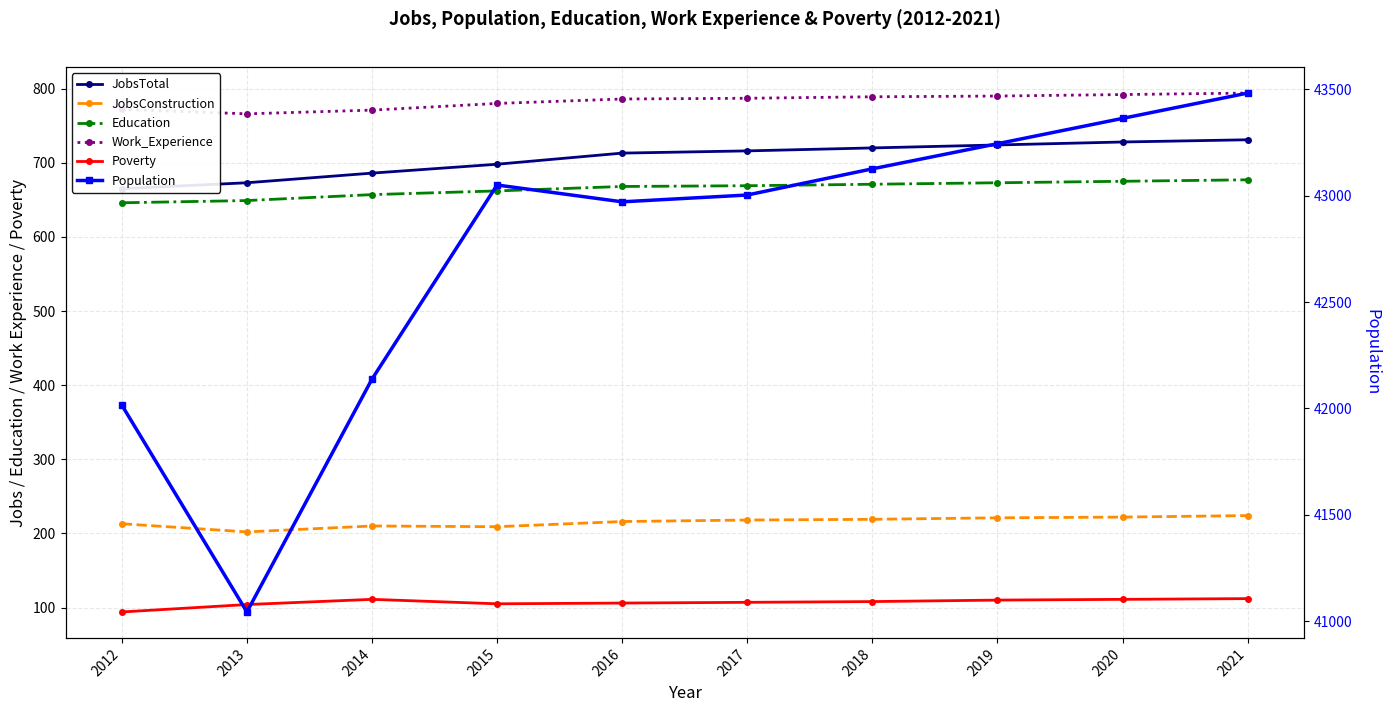

What is the average value of the Population series?

42744